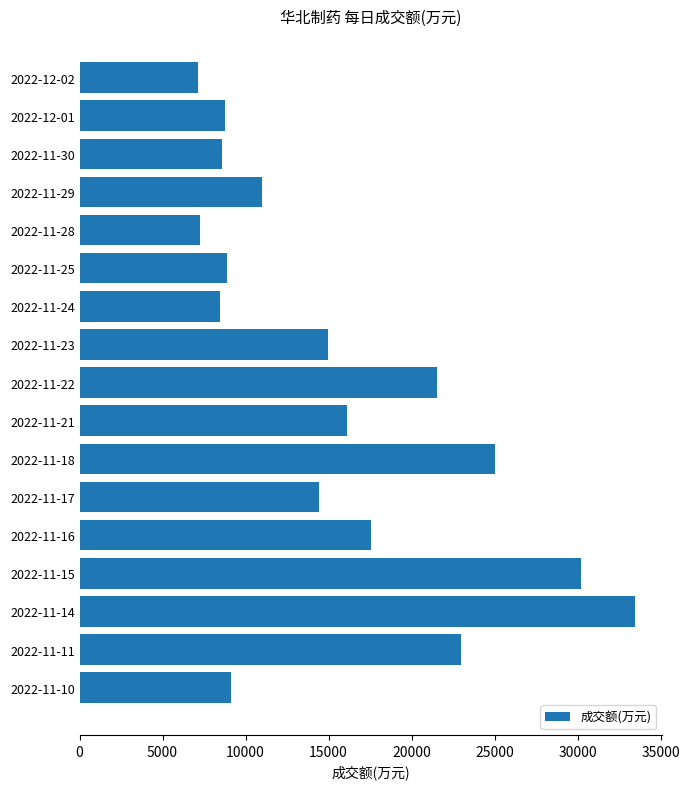

The value at 2022-11-29 is 10977. True or false?

True